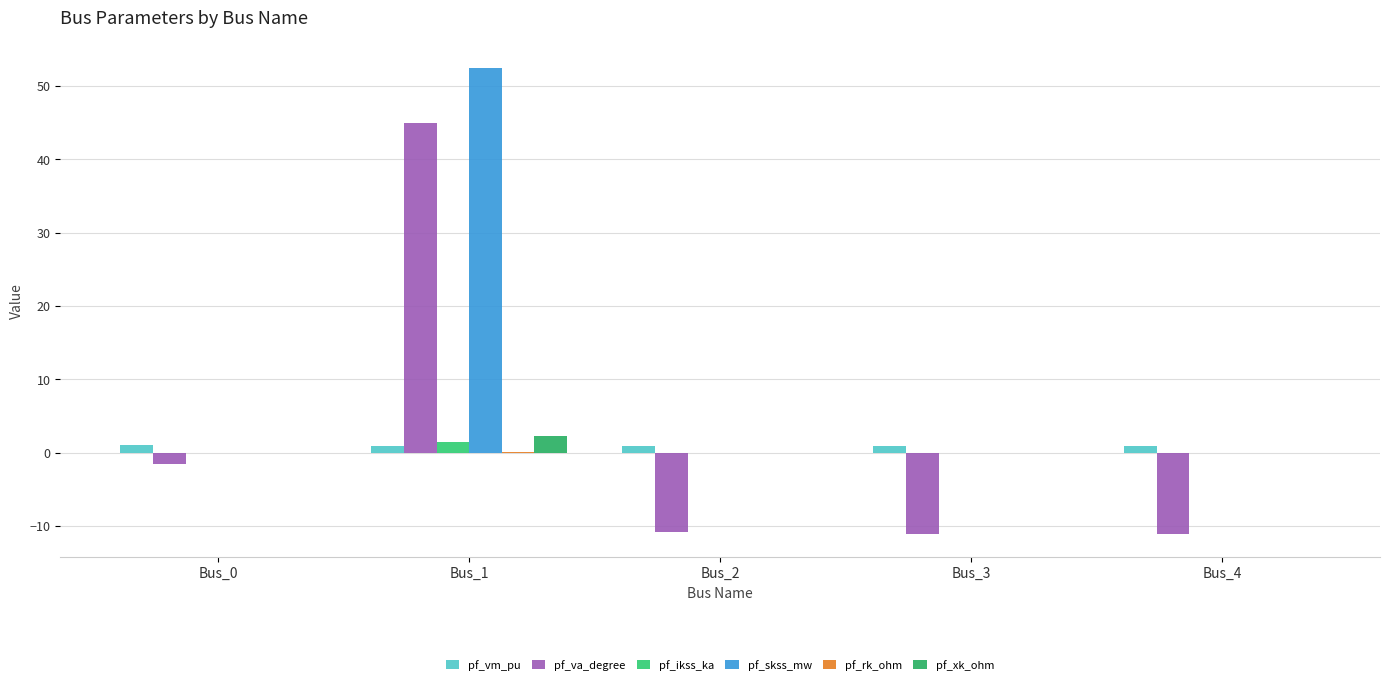

Rank the categories by pf_rk_ohm value from highest to lowest.

Bus_1, Bus_0, Bus_2, Bus_3, Bus_4